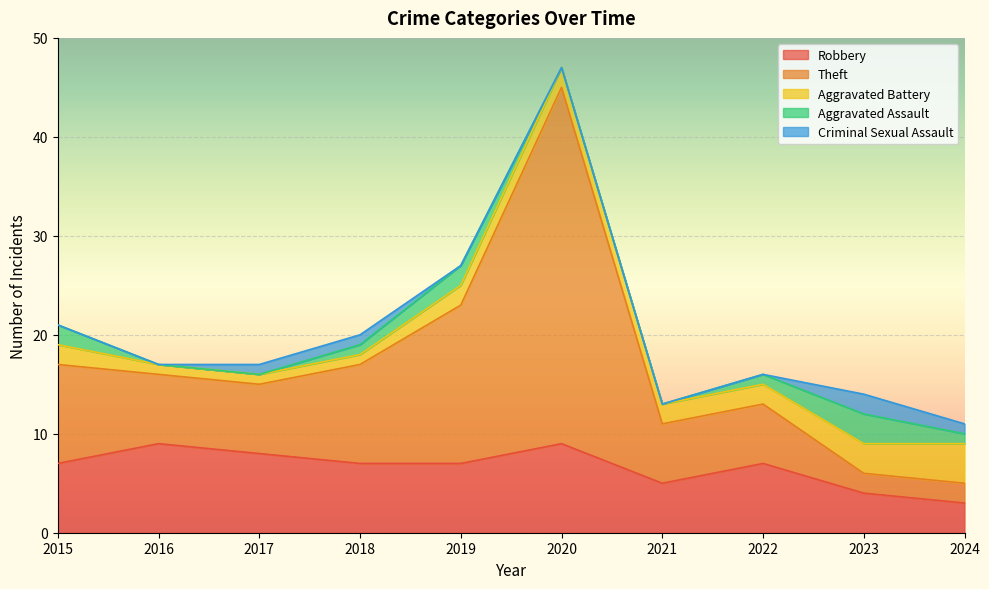

Where does the Theft series first go above 7?

2015